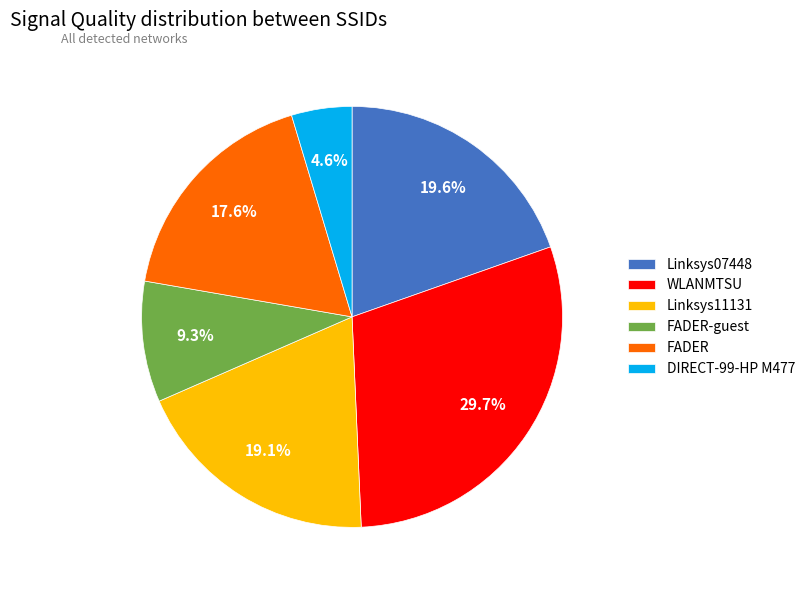

Which slice is the smallest?

DIRECT-99-HP M477